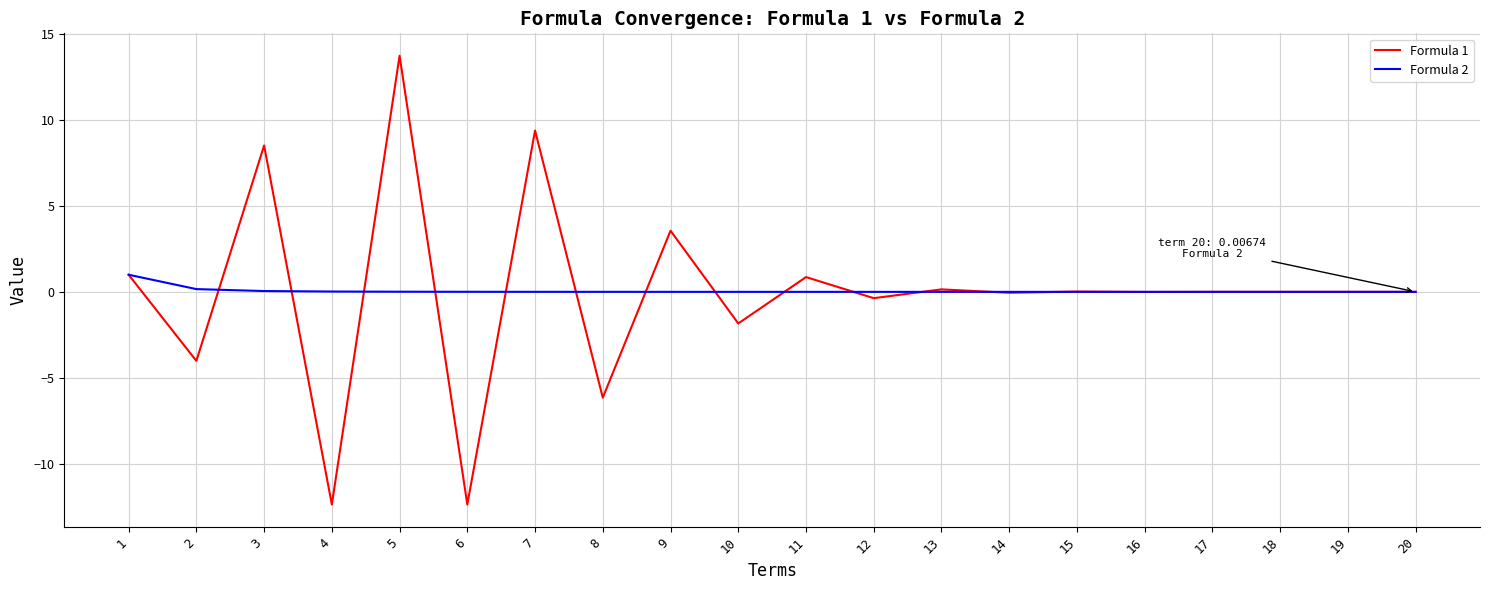

True or false: Formula 1 has more than 2 points higher than both neighbors.

True